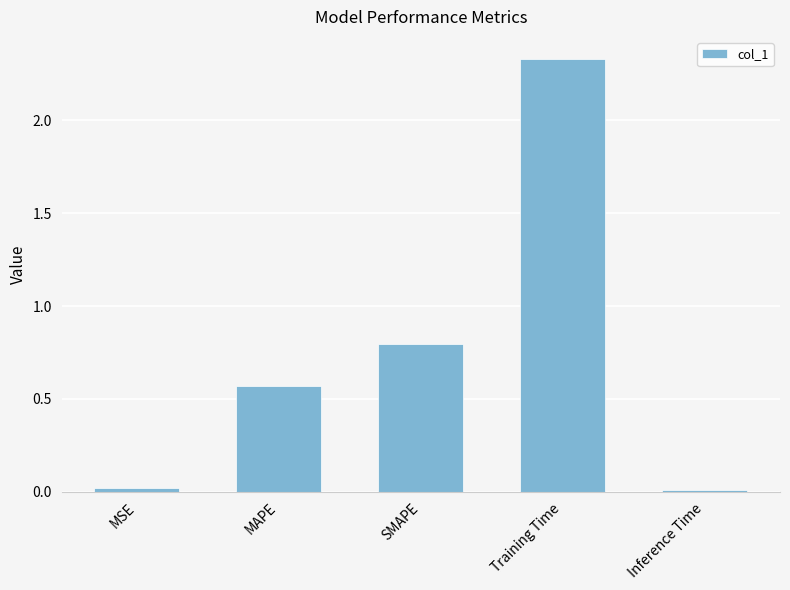

The value at SMAPE is 0.8. True or false?

True